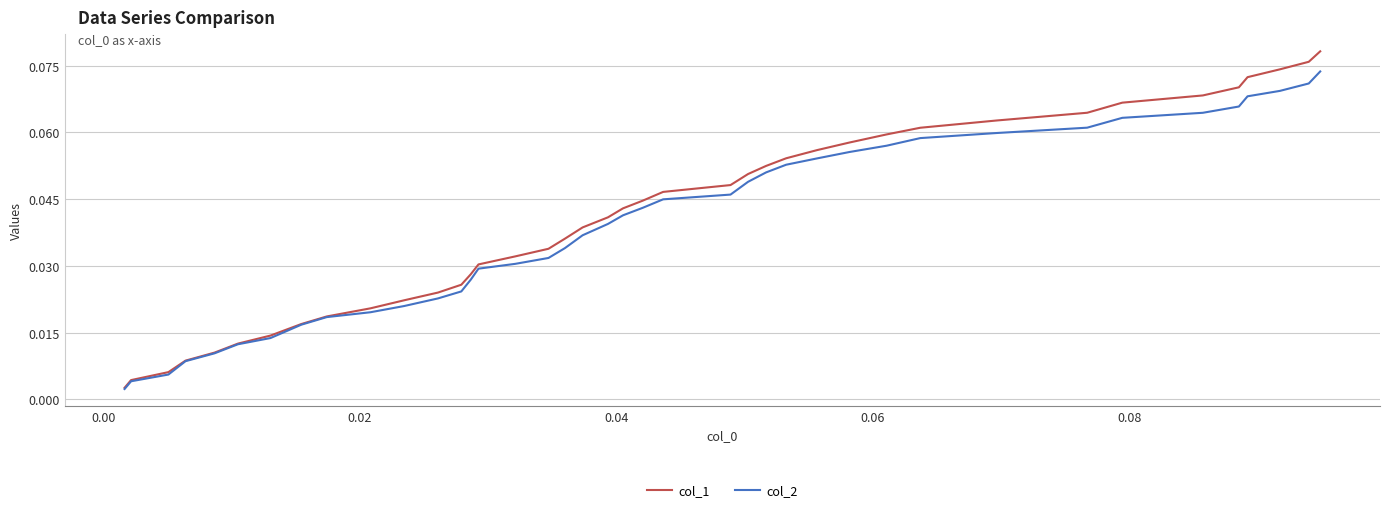

List the series in order of their peak value, lowest first.

col_2, col_1